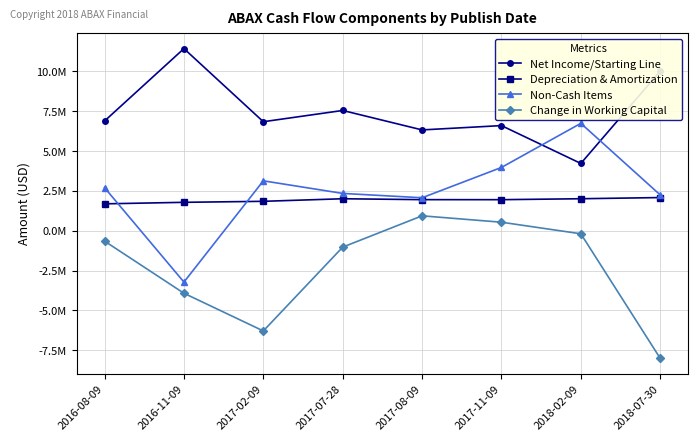

What are all the series names shown in the legend?

Net Income/Starting Line, Depreciation & Amortization, Non-Cash Items, Change in Working Capital